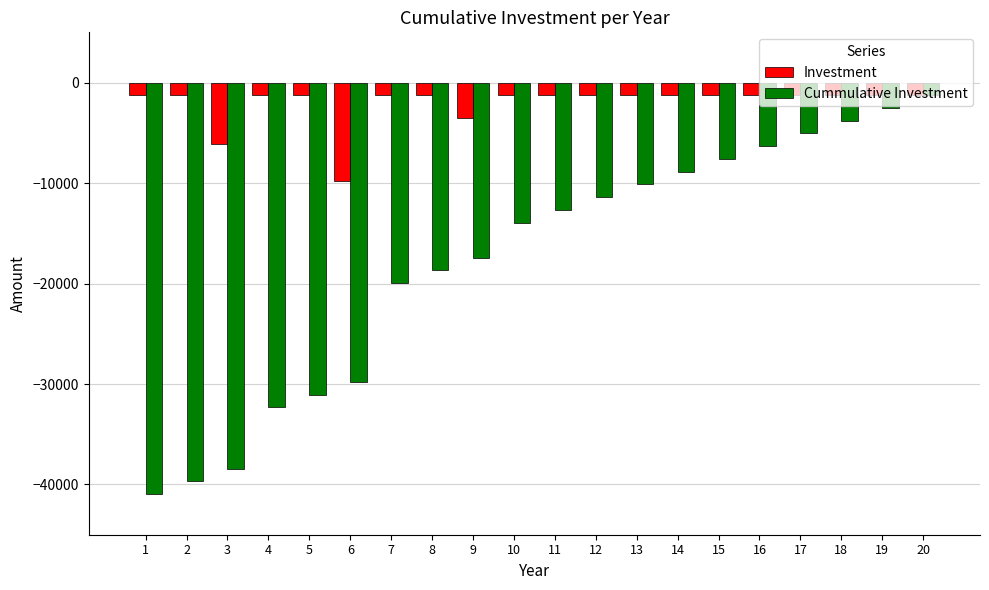

How many bars are there in total?

40